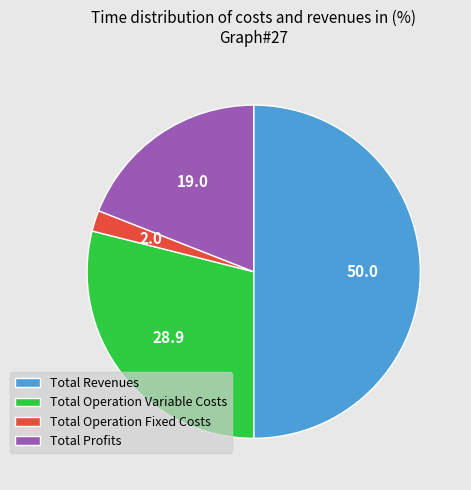

True or false: Total Profits accounts for 32% of the total.

False